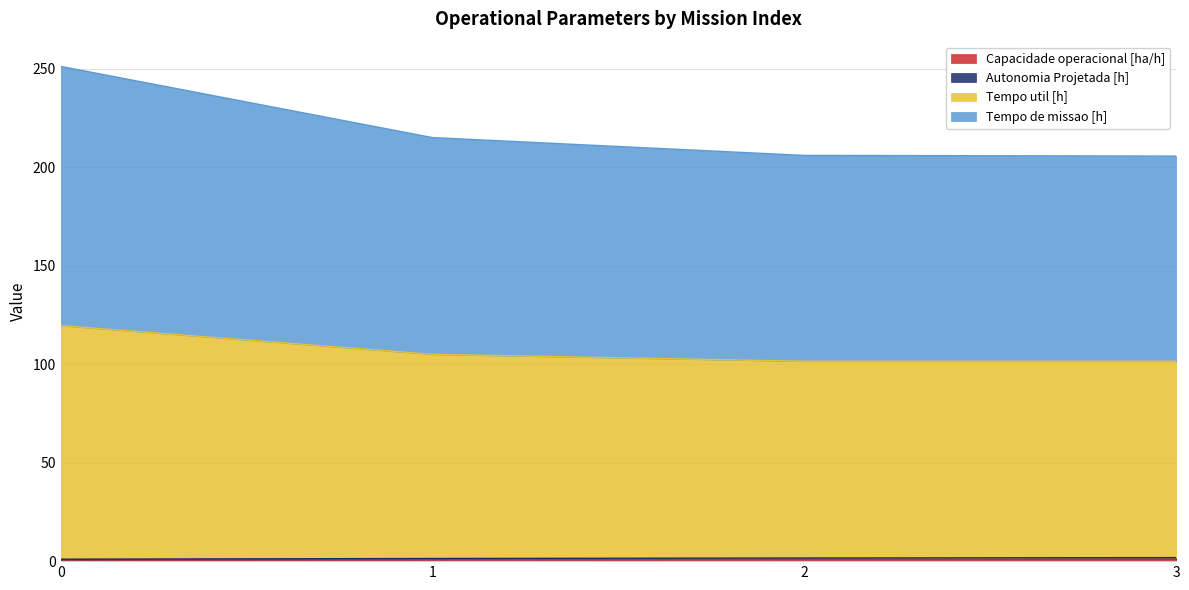

What is the spread (max minus min) of values at 1?

214.1